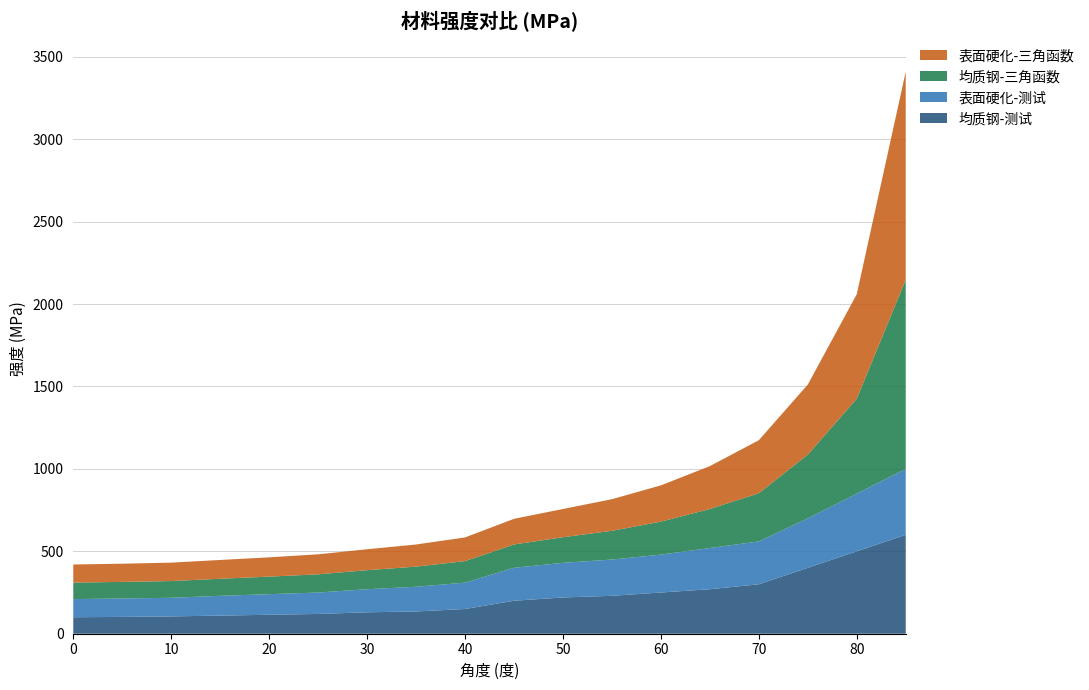

Reading right to left, what are all the values shown in this chart?

均质钢-测试: 85=600.0	80=500.0	75=400.0	70=300.0	65=270.0	60=250.0	55=230.0	50=220.0	45=200.0	40=150.0	35=135.0	30=130.0	25=120.0	20=115.0	15=110.0	10=105.0	5=102.0	0=100.0
表面硬化-测试: 85=400.0	80=350.0	75=300.0	70=260.0	65=250.0	60=230.0	55=220.0	50=210.0	45=200.0	40=160.0	35=150.0	30=140.0	25=130.0	20=125.0	15=120.0	10=113.0	5=112.0	0=110.0
均质钢-三角函数: 85=1147.4	80=575.9	75=386.4	70=292.4	65=236.6	60=200.0	55=174.3	50=155.6	45=141.4	40=130.5	35=122.1	30=115.5	25=110.3	20=106.4	15=103.5	10=101.5	5=100.4	0=100.0
表面硬化-三角函数: 85=1262.1	80=633.5	75=425.0	70=321.6	65=260.3	60=220.0	55=191.8	50=171.1	45=155.6	40=143.6	35=134.3	30=127.0	25=121.4	20=117.1	15=113.9	10=111.7	5=110.4	0=110.0